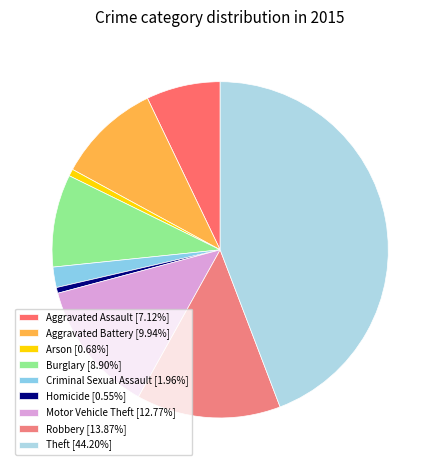

Which slice is the smallest?

Homicide